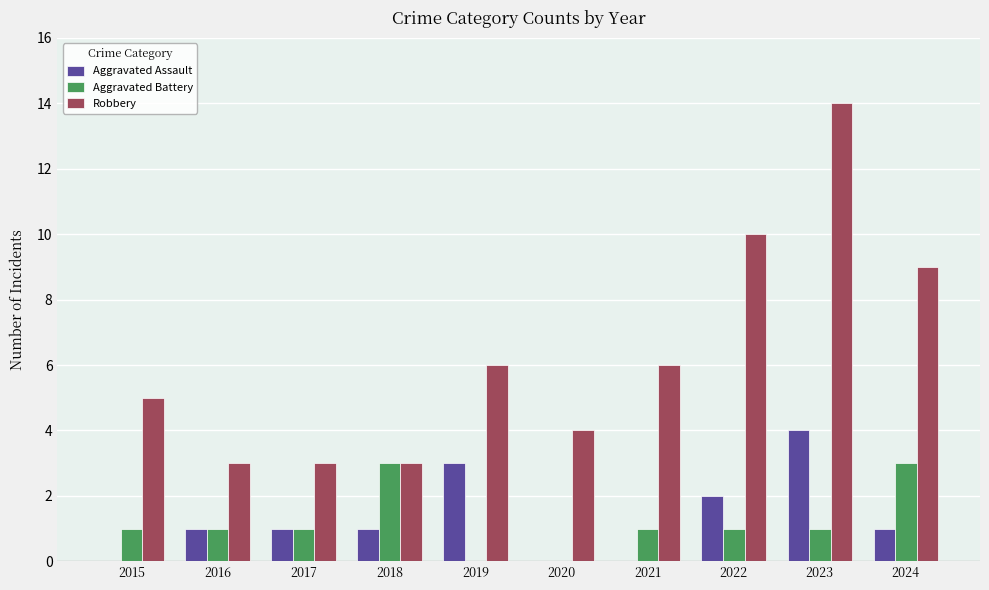

What is the maximum value shown in the chart?

14